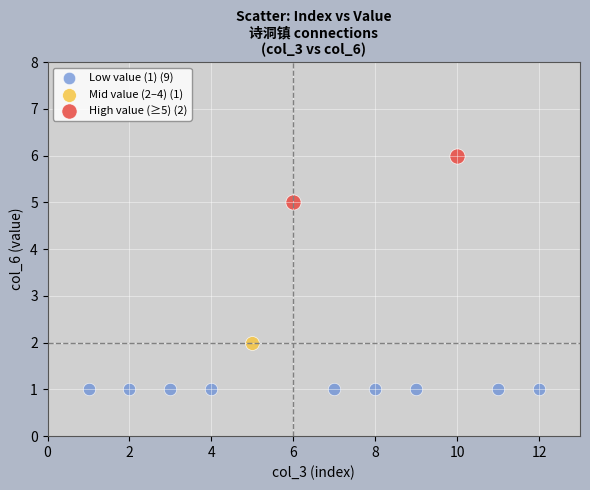

What are all the series names shown in the legend?

Low value (1) (9), Mid value (2–4) (1), High value (≥5) (2)